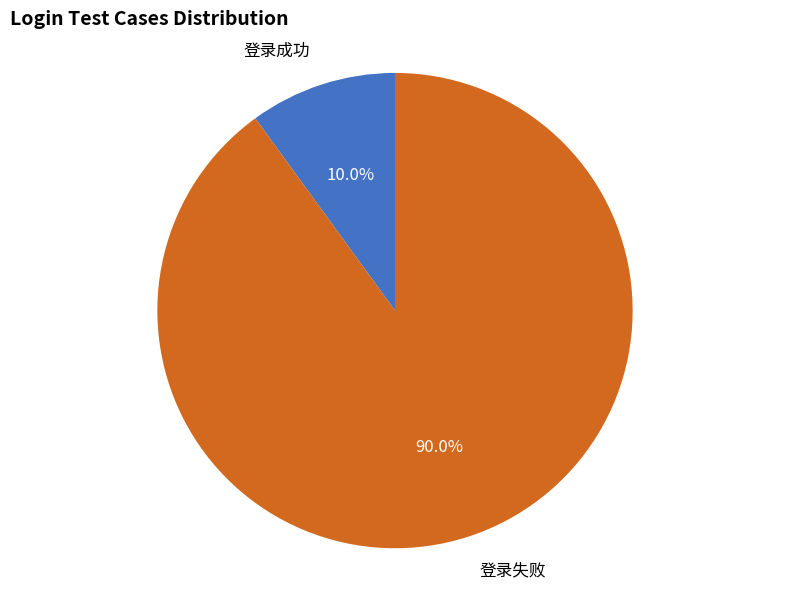

To the nearest percent, what is the difference between the largest and smallest slice percentages?

80%